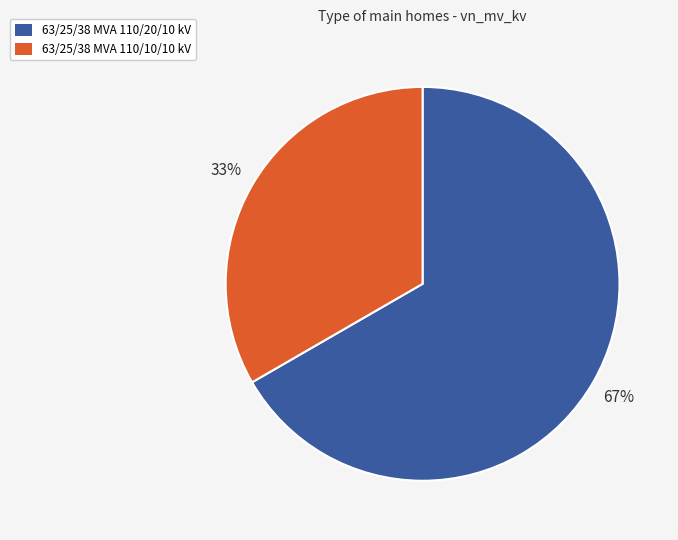

To the nearest percent, what portion does 63/25/38 MVA 110/10/10 kV represent?

33%